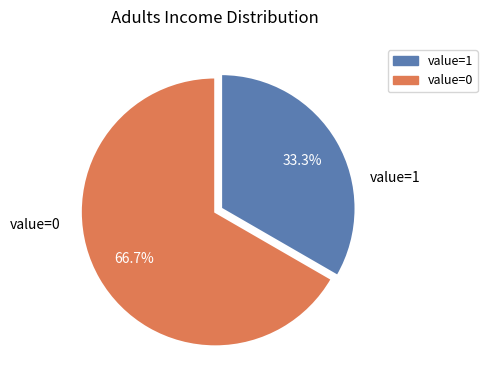

Is there any slice that represents more than half of the pie?

Yes